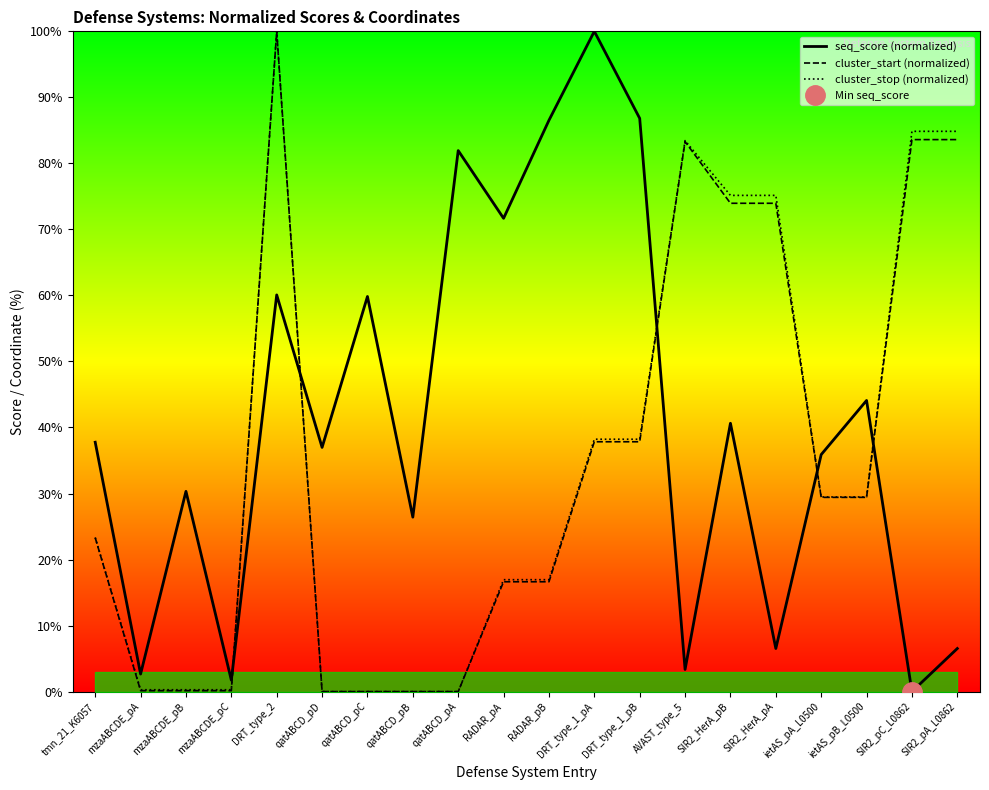

What is the maximum value for cluster_stop (normalized)?

100.0